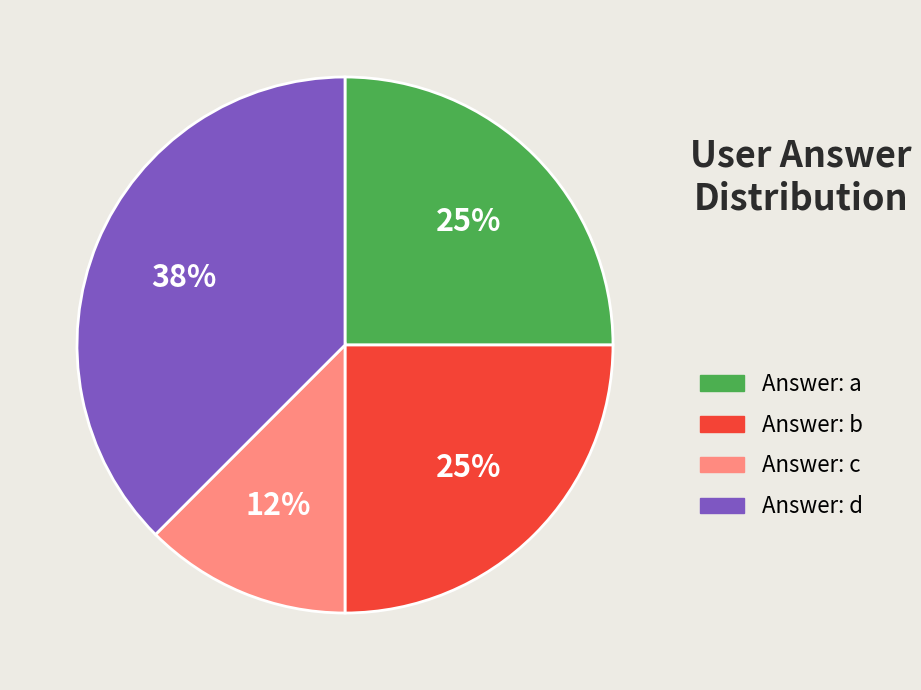

How many segments does this pie chart have?

4